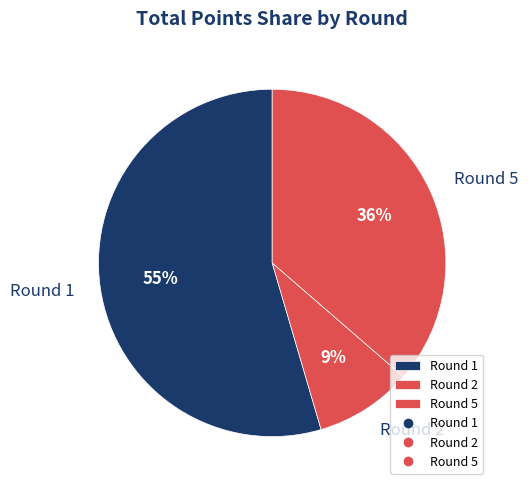

Which slice is the smallest?

Round 2